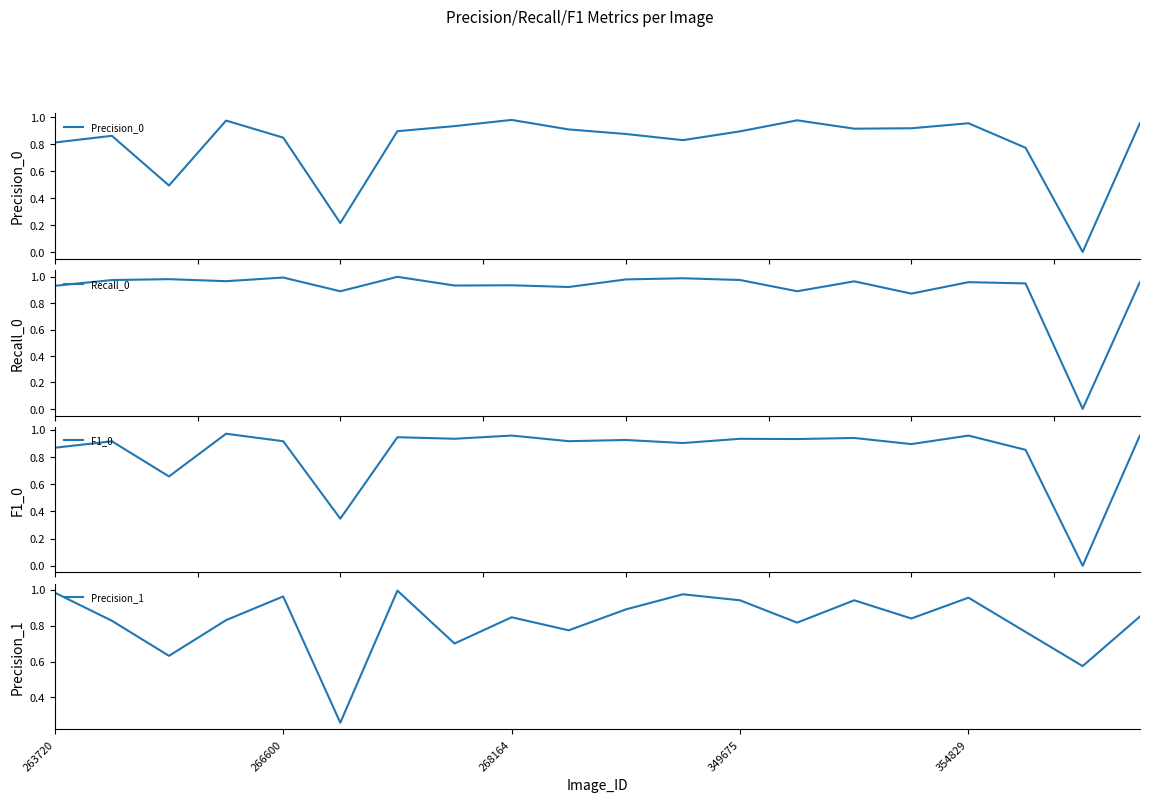

Rank the series by their maximum value, from highest to lowest.

Recall_0, Precision_1, Precision_0, F1_0